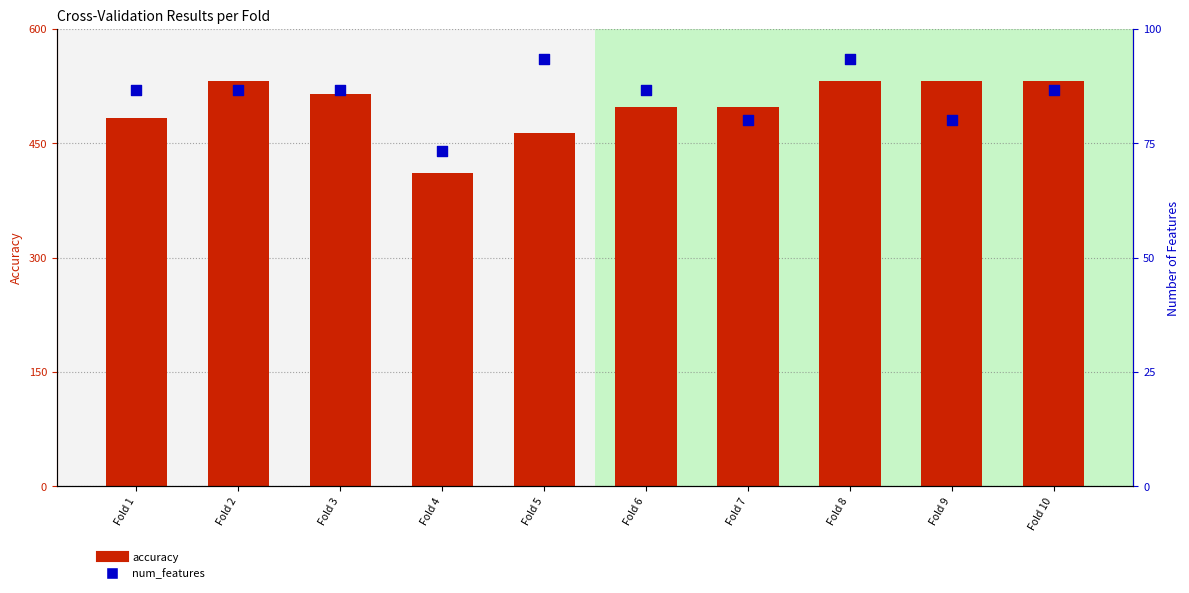

At which category is the sum across all series the highest?

Fold 8